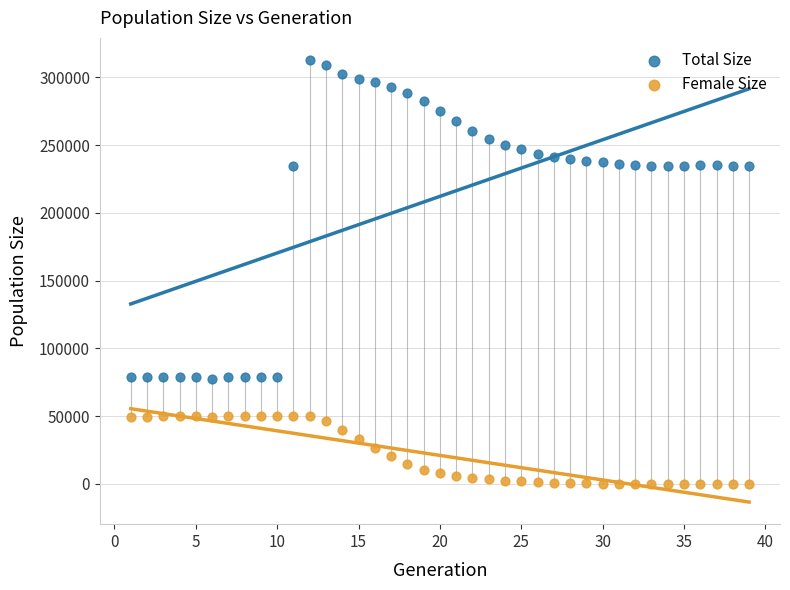

Which series contains the highest Y value?

Total Size